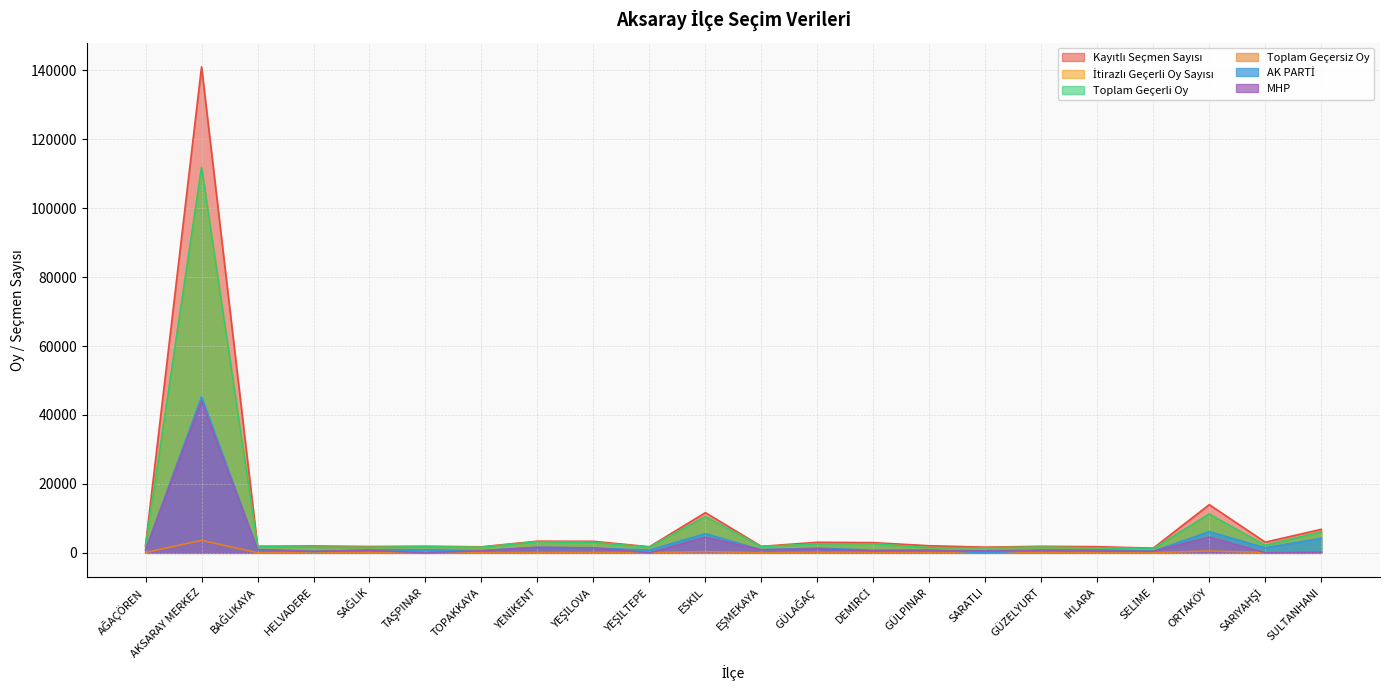

At which label does İtirazlı Geçerli Oy Sayısı reach its minimum?

SELİME